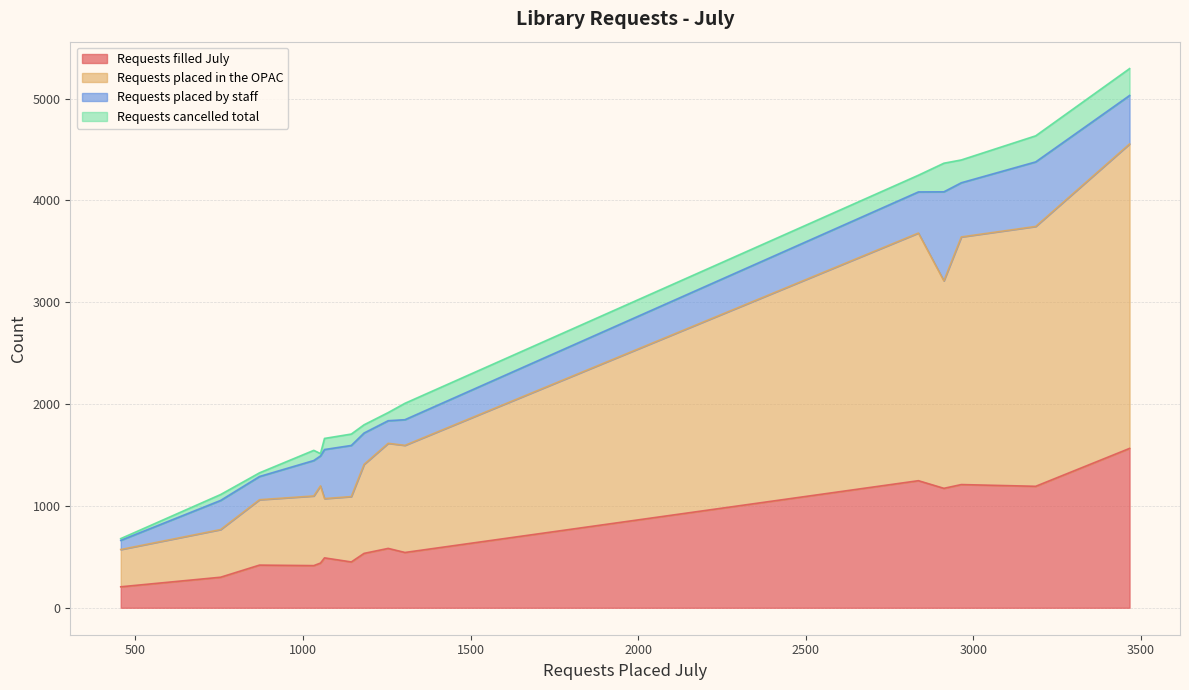

Which series has the largest total across all categories?

Requests placed in the OPAC